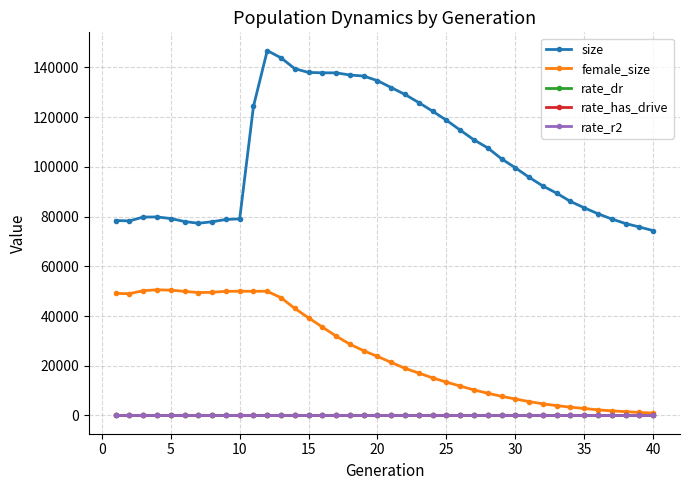

At how many categories does at least one series exceed 66108?

40